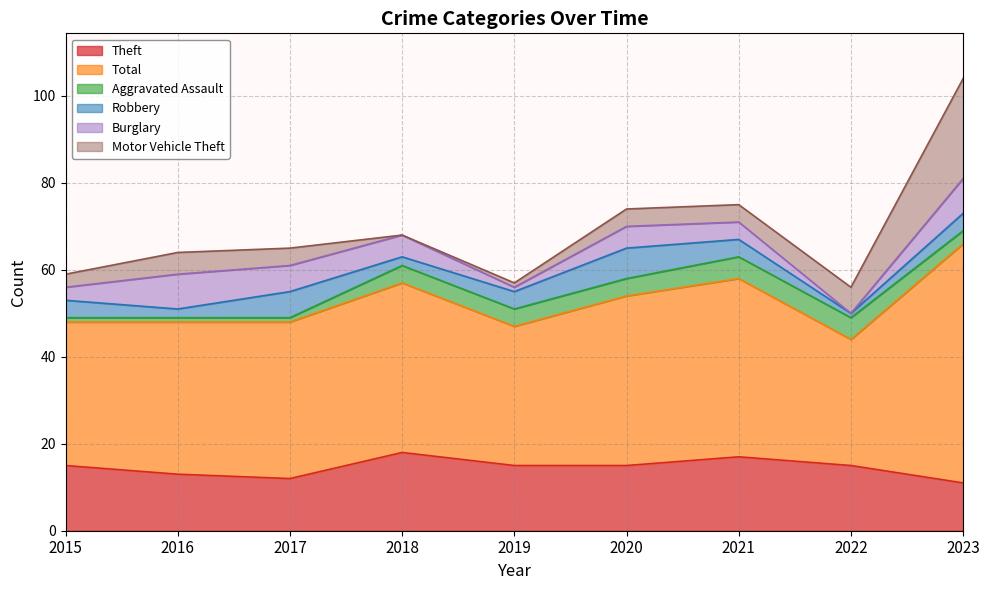

At which label does Motor Vehicle Theft reach its peak?

2023